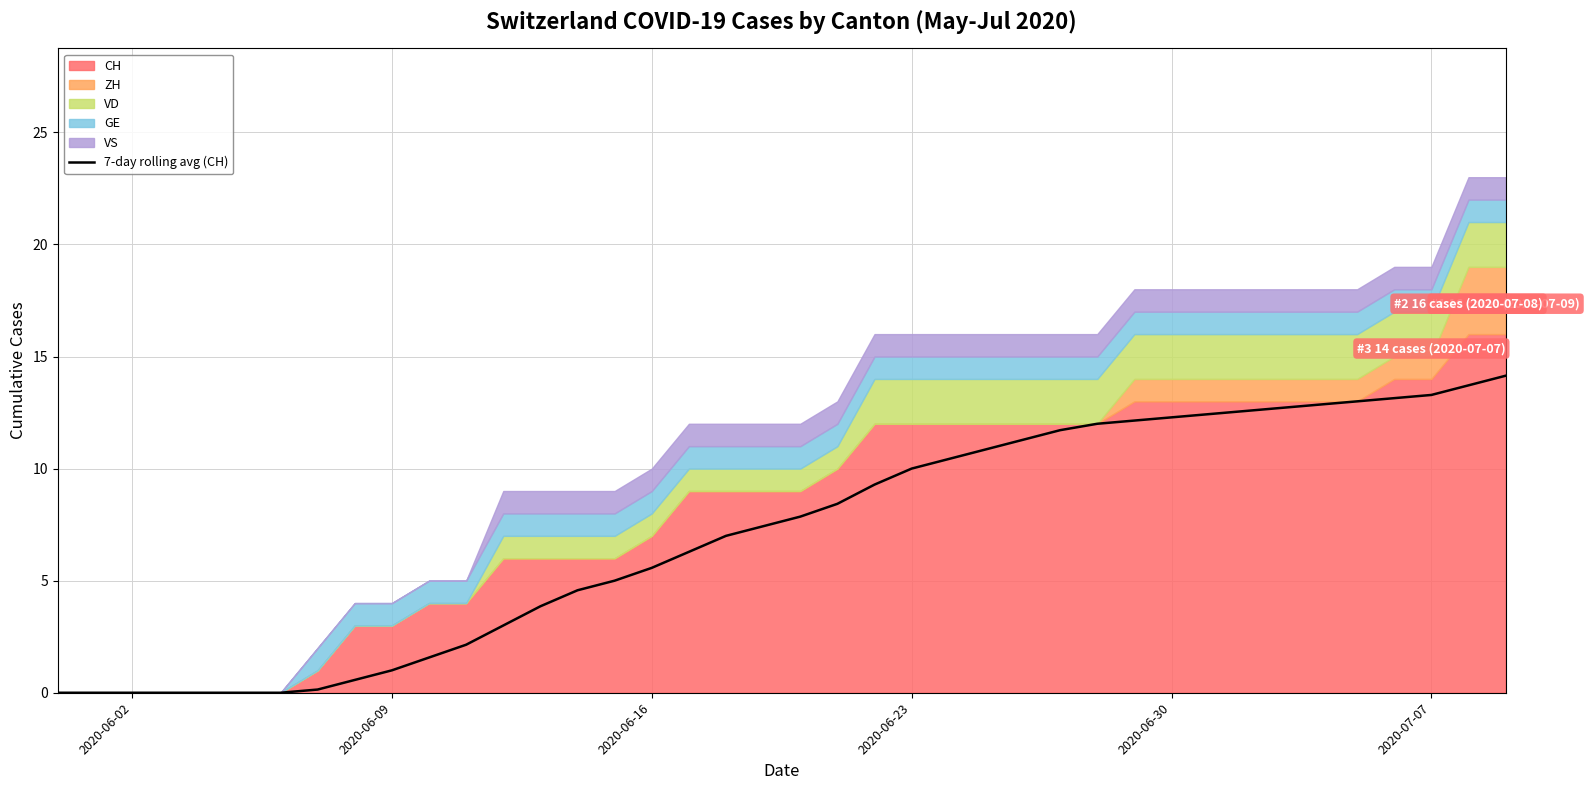

What is the sum of all values?

282.3